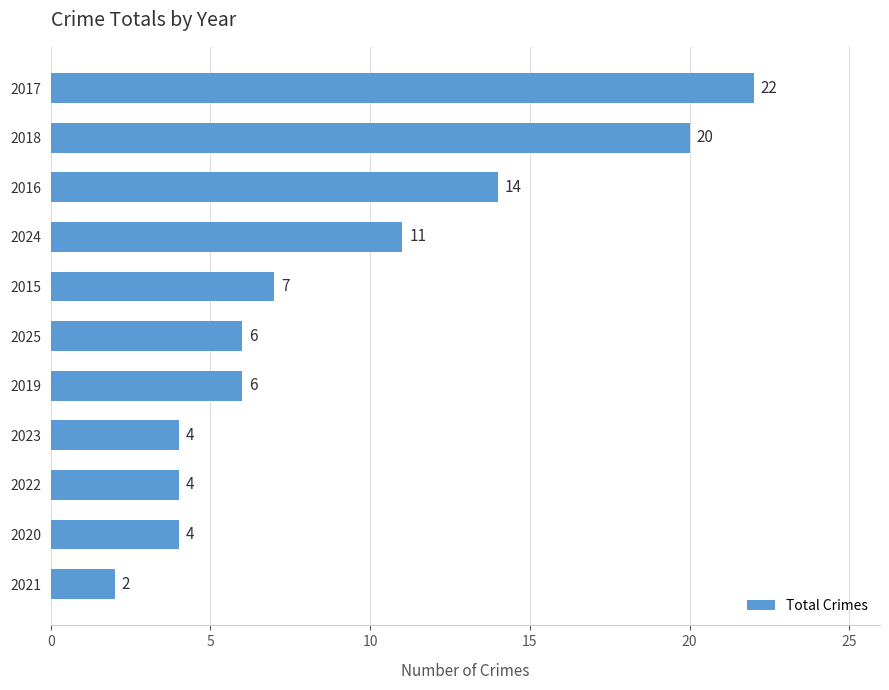

Which has a higher value, 2017 or 2022?

2017